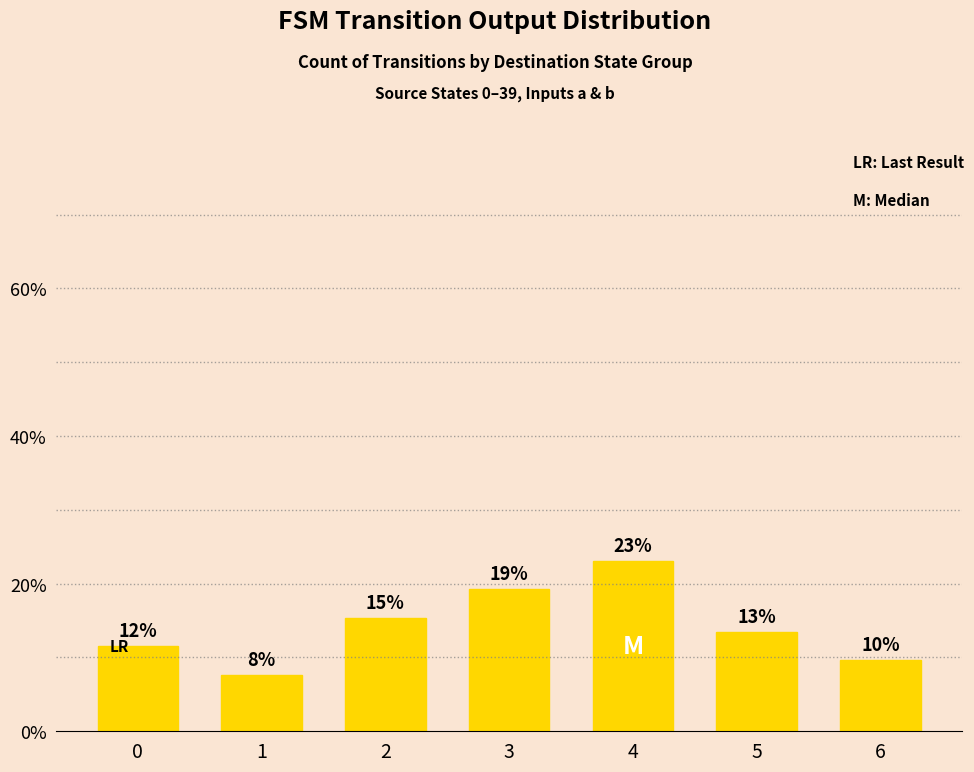

List the labels in order of value, smallest first.

1, 6, 0, 5, 2, 3, 4